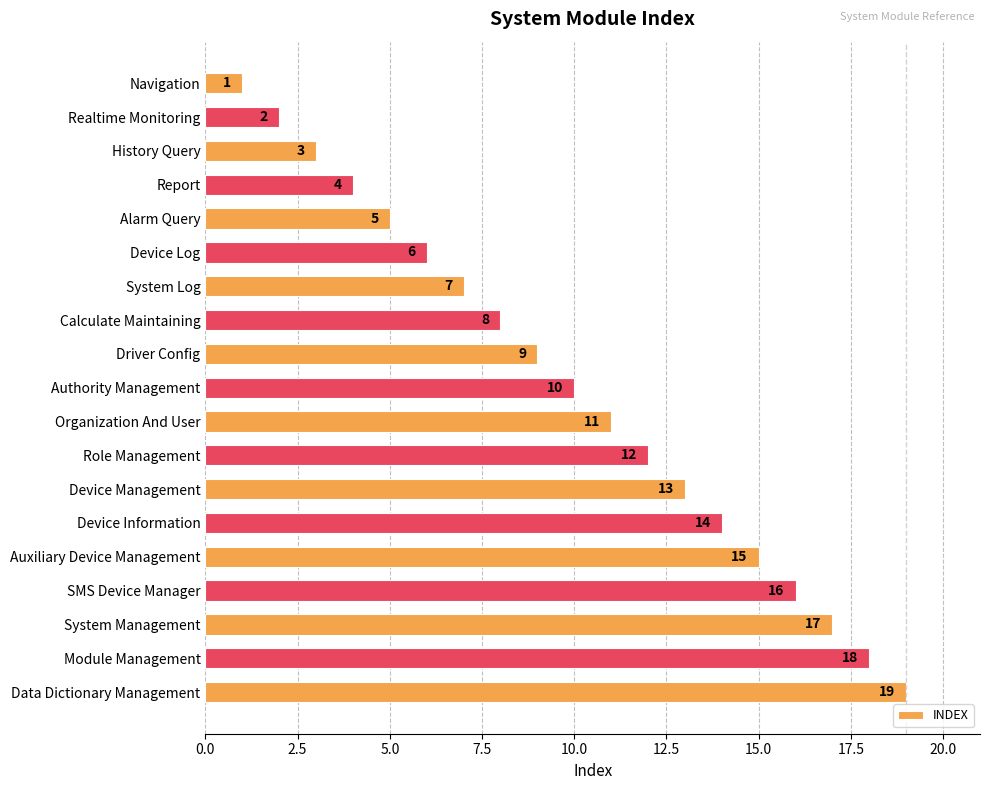

List the labels in order of value, largest first.

Data Dictionary Management, Module Management, System Management, SMS Device Manager, Auxiliary Device Management, Device Information, Device Management, Role Management, Organization And User, Authority Management, Driver Config, Calculate Maintaining, System Log, Device Log, Alarm Query, Report, History Query, Realtime Monitoring, Navigation